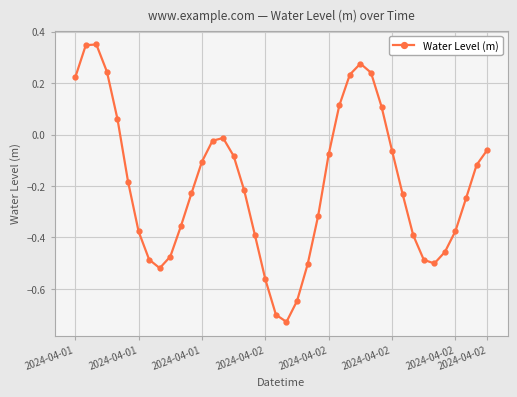

What is the difference between the second highest and second lowest values?

1.0